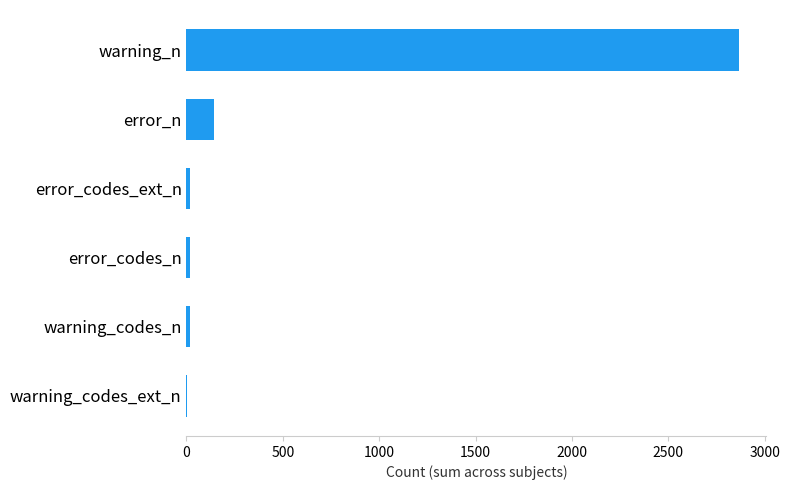

Where is the data nearest to the value 1433?

error_n